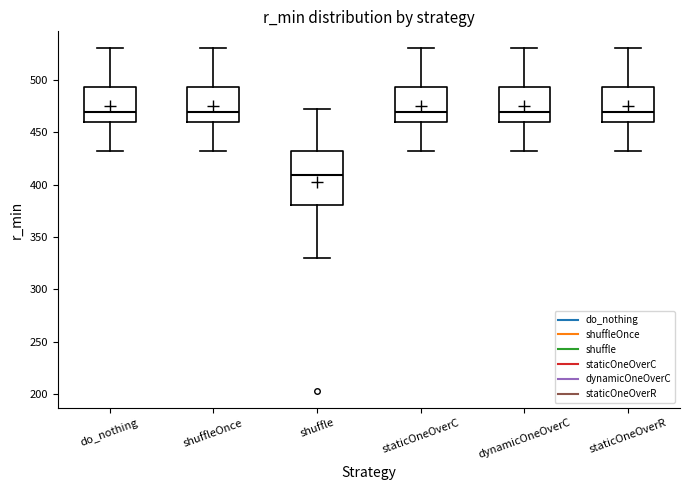

Reading left to right, transcribe this box plot: for each box, give where its median line is, the range the box spans, and where its two whiskers end, as read against the y-axis. The values are not printed on the chart, so give them approximately, as read against the axis.

do_nothing: median 470, box 460 to 495, whiskers 430 to 530
shuffleOnce: median 470, box 460 to 495, whiskers 430 to 530
shuffle: median 410, box 380 to 430, whiskers 330 to 470
staticOneOverC: median 470, box 460 to 495, whiskers 430 to 530
dynamicOneOverC: median 470, box 460 to 495, whiskers 430 to 530
staticOneOverR: median 470, box 460 to 495, whiskers 430 to 530